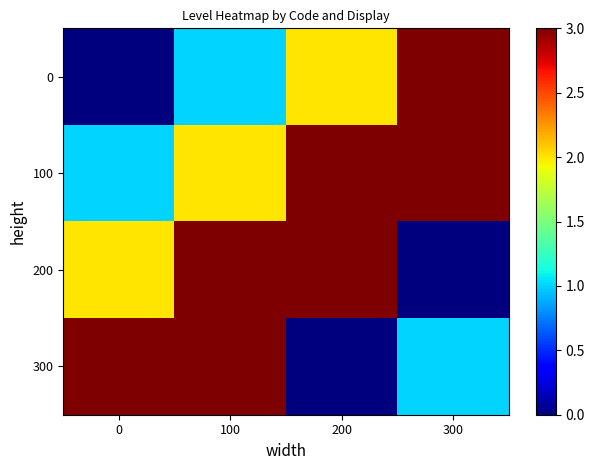

At how many categories does at least one series exceed 0?

4